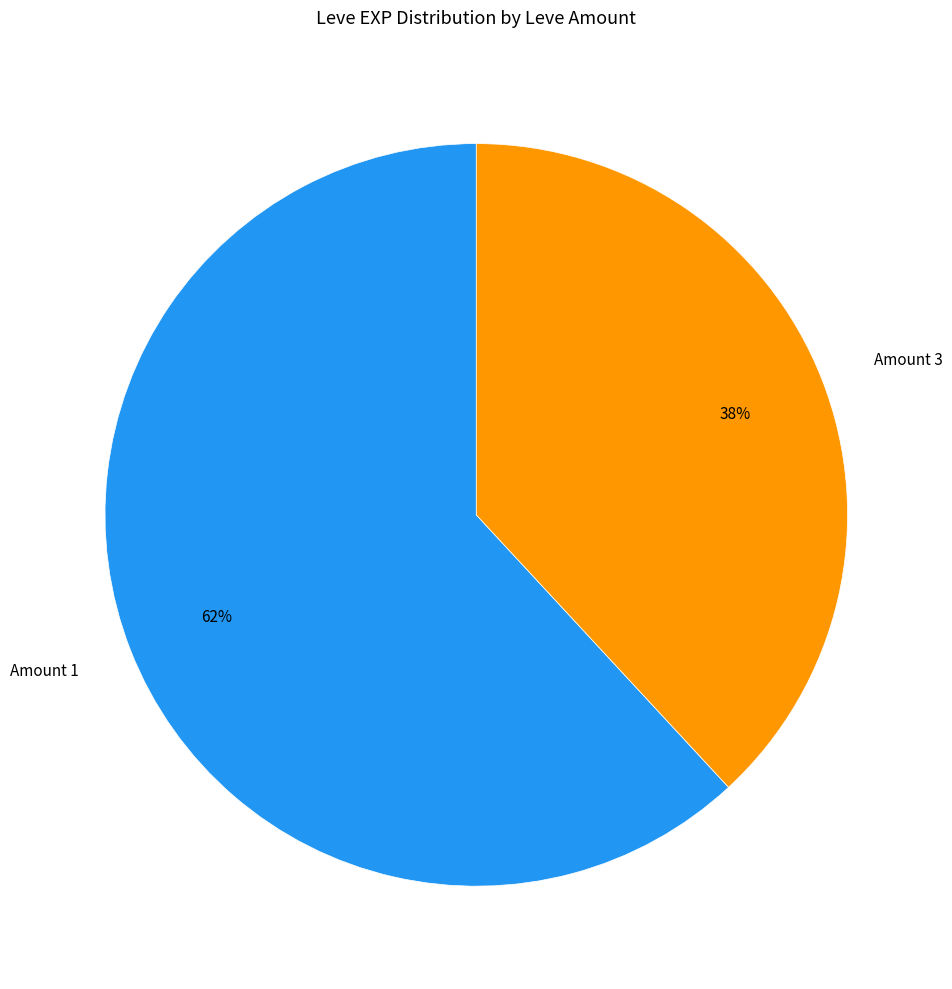

Approximately how many times larger is the value at Amount 3 compared to Amount 1?

0.6